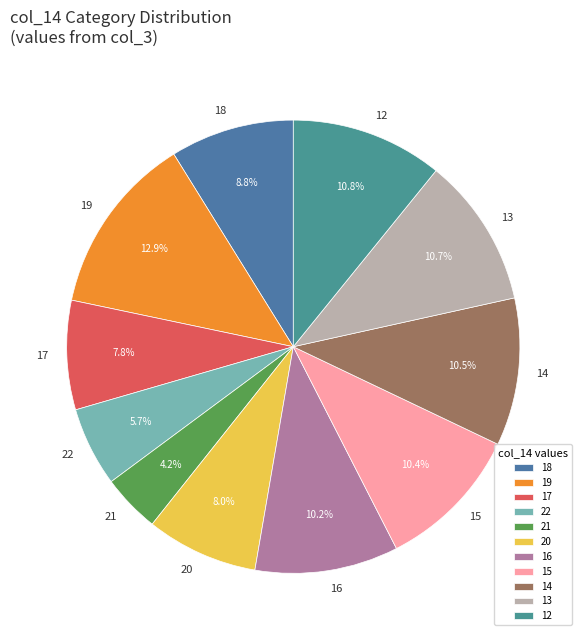

To the nearest percent, what portion does 18 represent?

9%